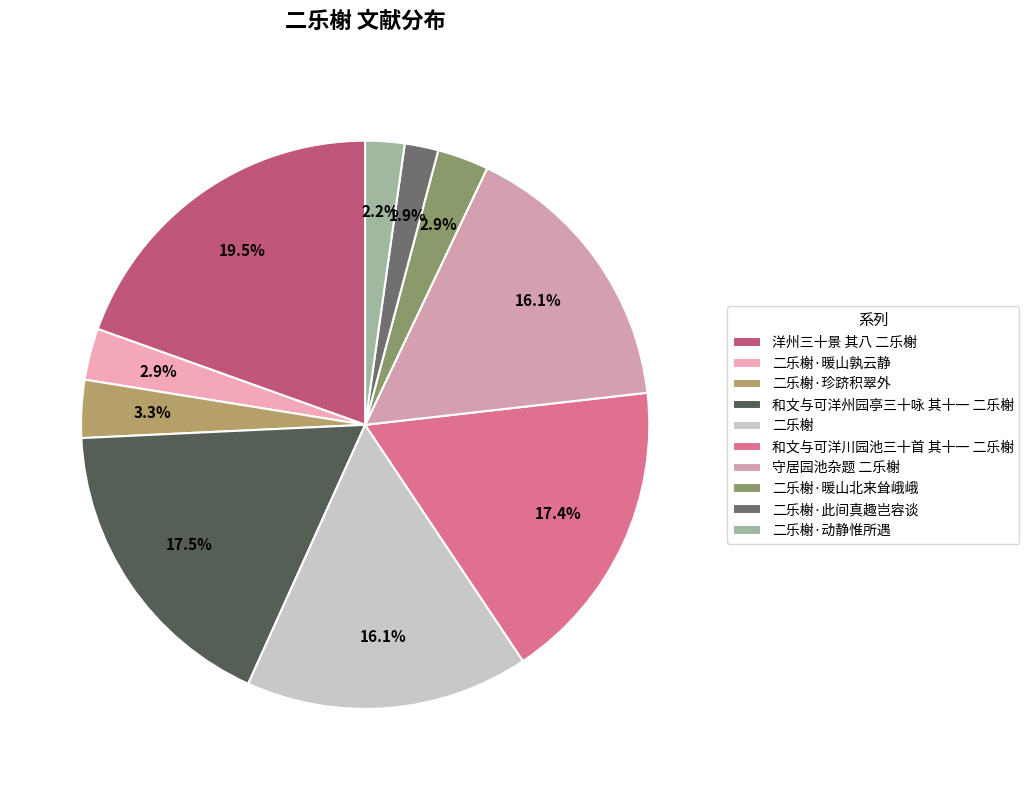

How many segments does this pie chart have?

10